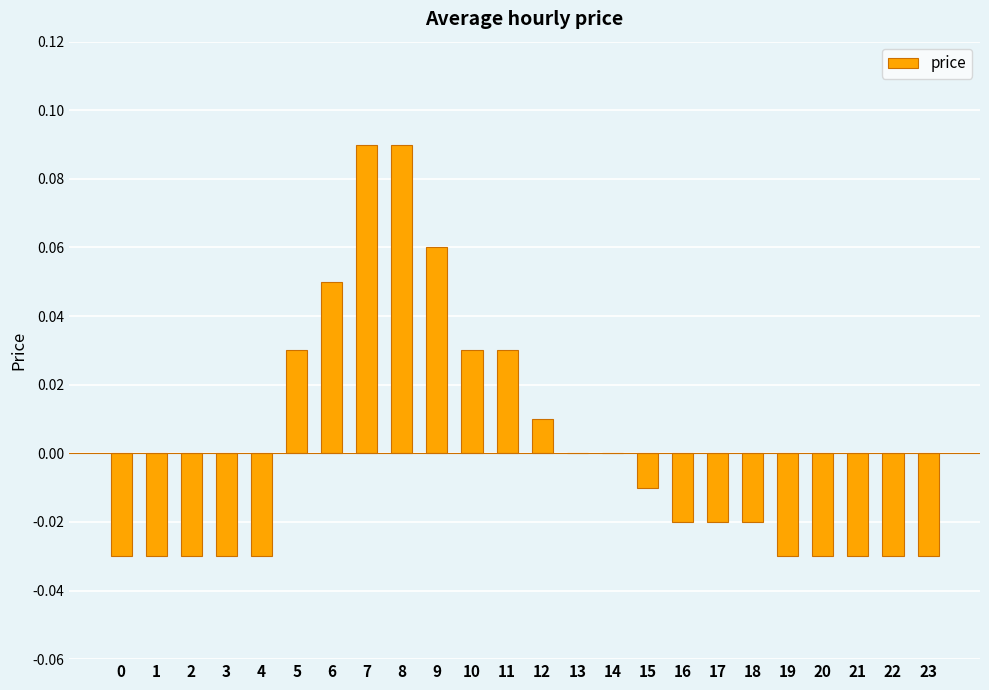

What is the change in value from 2 to 7?

+0.1